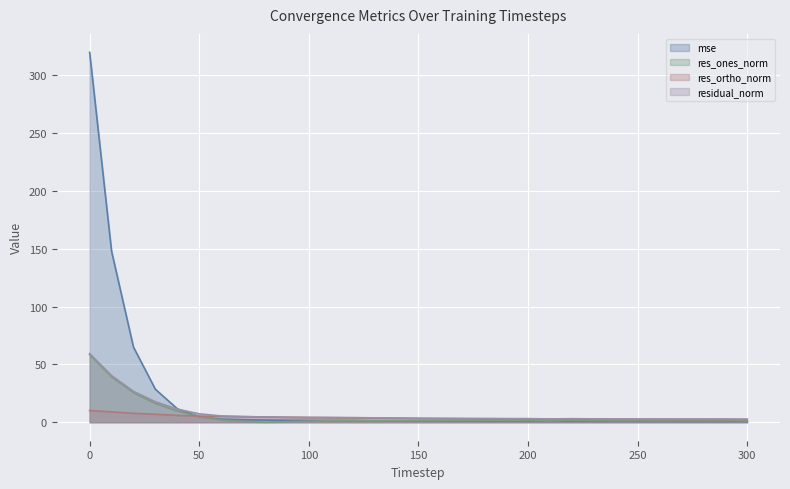

How many lines are shown in the chart?

4